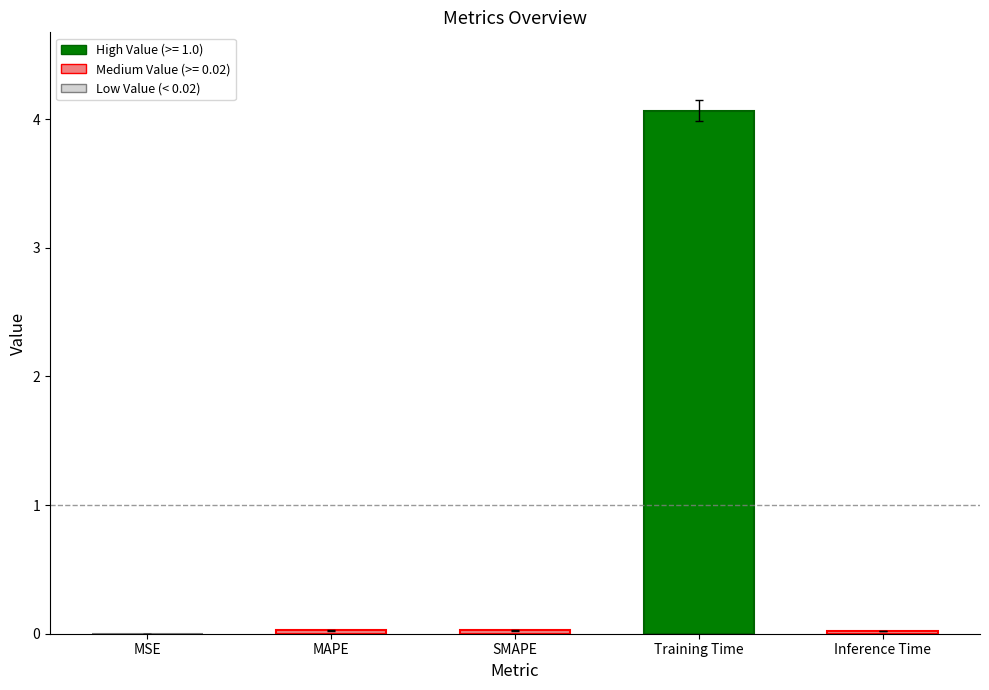

Which label corresponds to the largest value in the chart?

Training Time